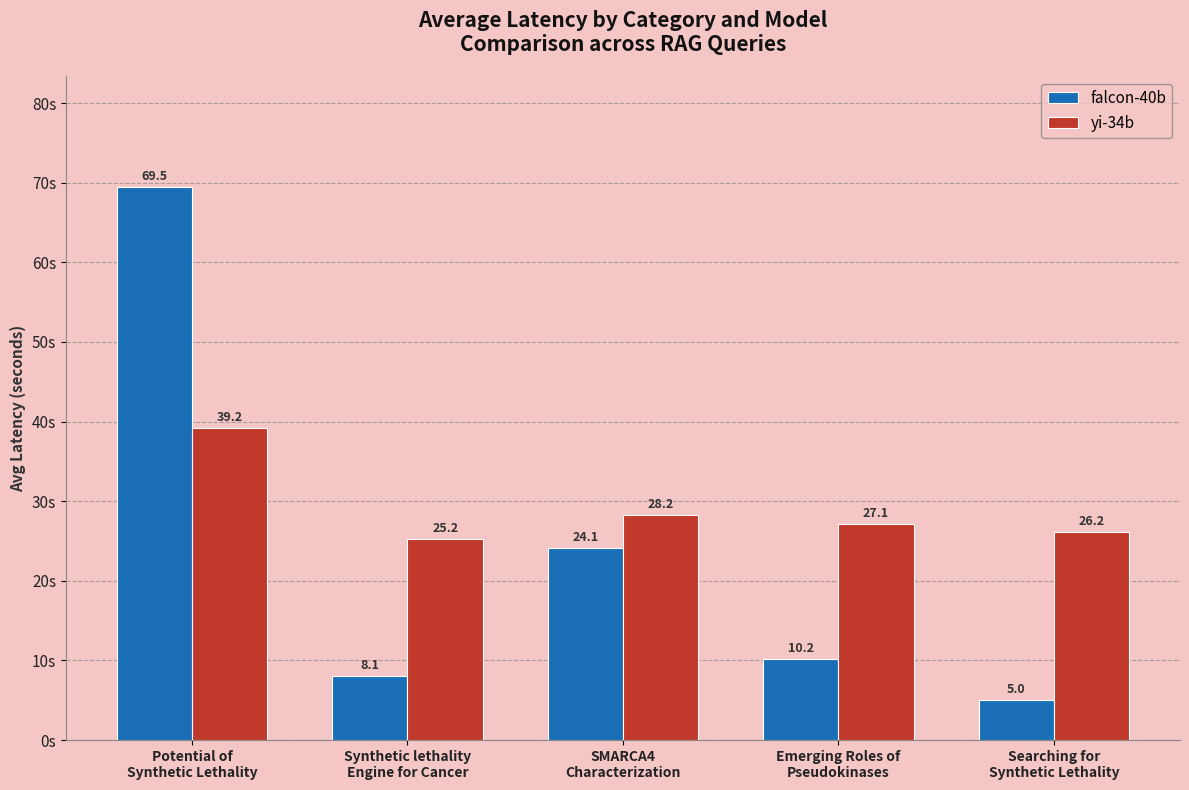

At which label does falcon-40b reach its minimum?

Searching for
Synthetic Lethality